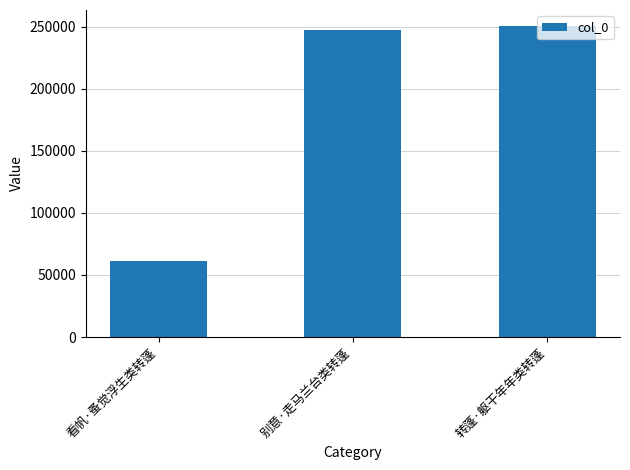

What is the sum of all values?

559424